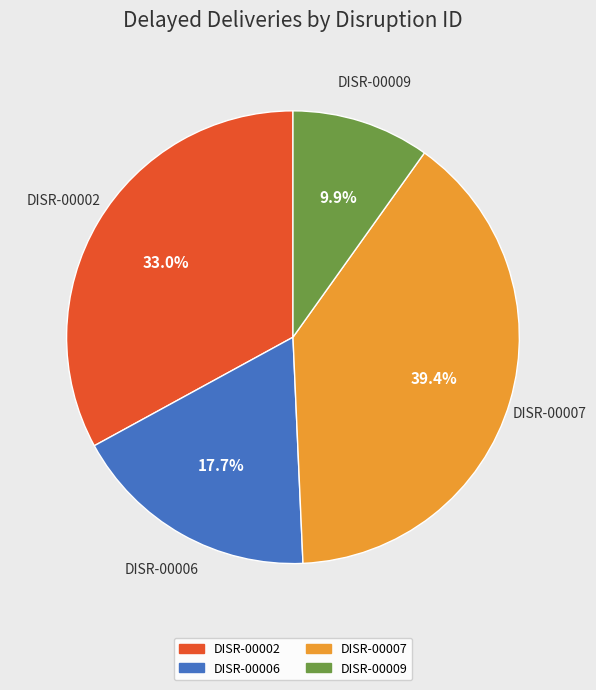

What is the total percentage of DISR-00009 and DISR-00006?

27.6%